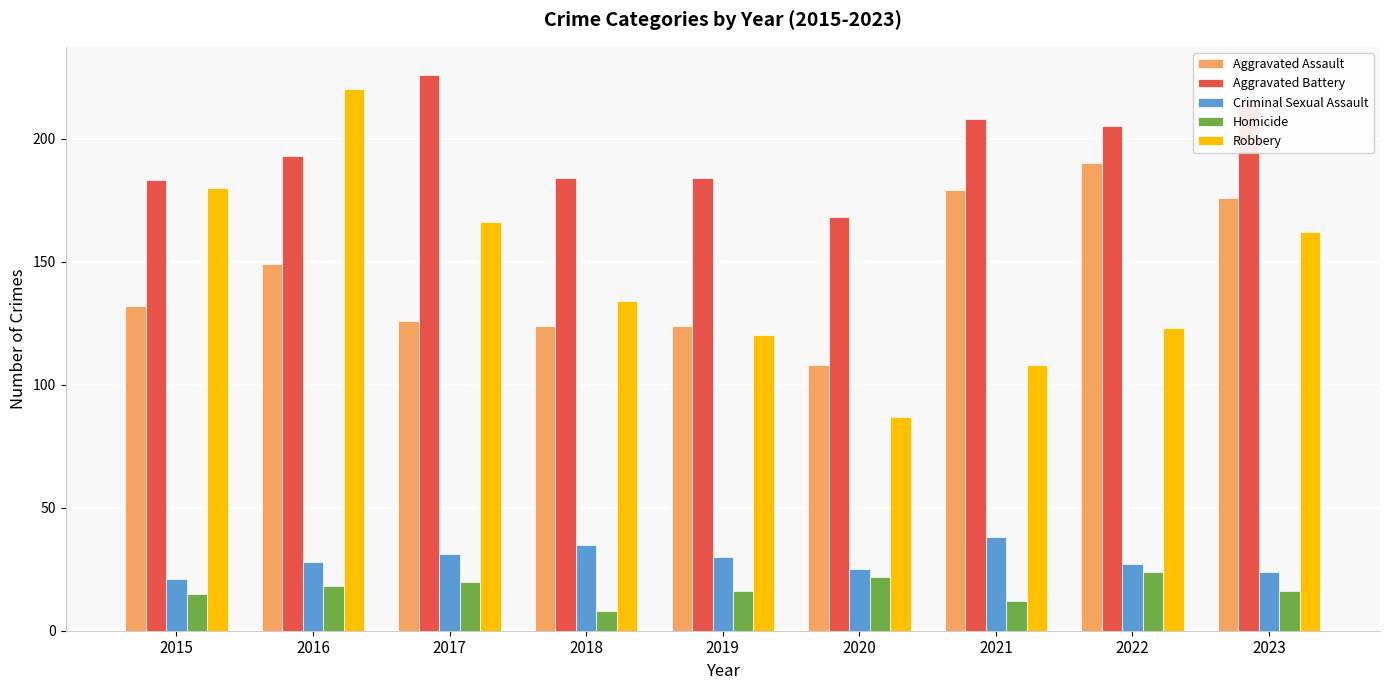

What are all the series names shown in the legend?

Aggravated Assault, Aggravated Battery, Criminal Sexual Assault, Homicide, Robbery